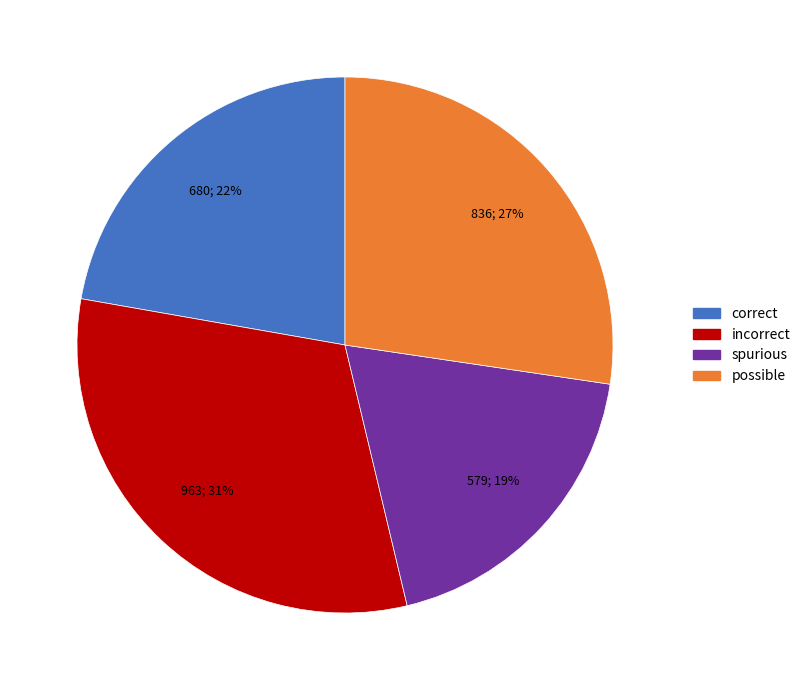

To the nearest percent, what is the average slice percentage?

25%